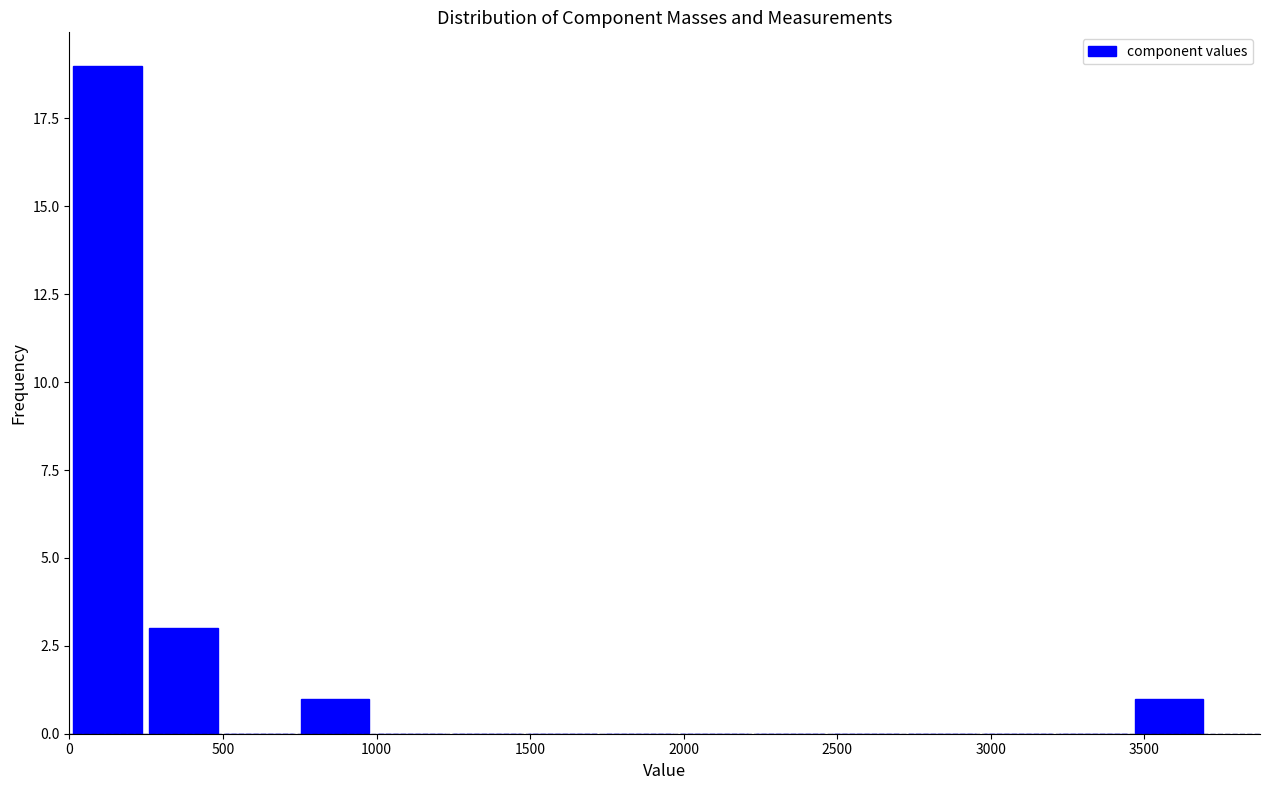

What is the height of the bar covering 3450 to 3700 on the x-axis? Neither the bar edges nor the heights are printed on the chart, so give them approximately, as read against the axes.

1